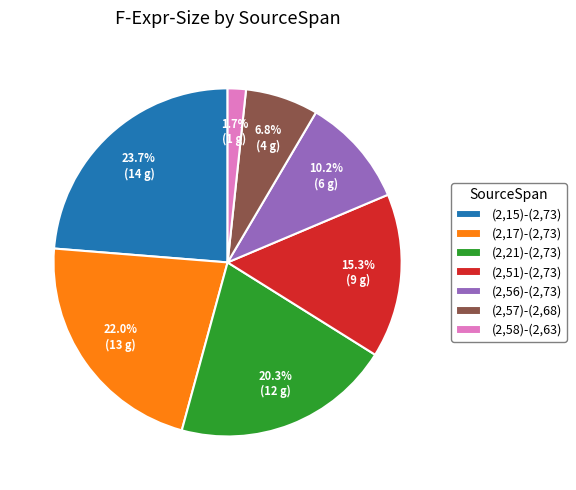

True or false: (2,17)-(2,73) accounts for 28% of the total.

False